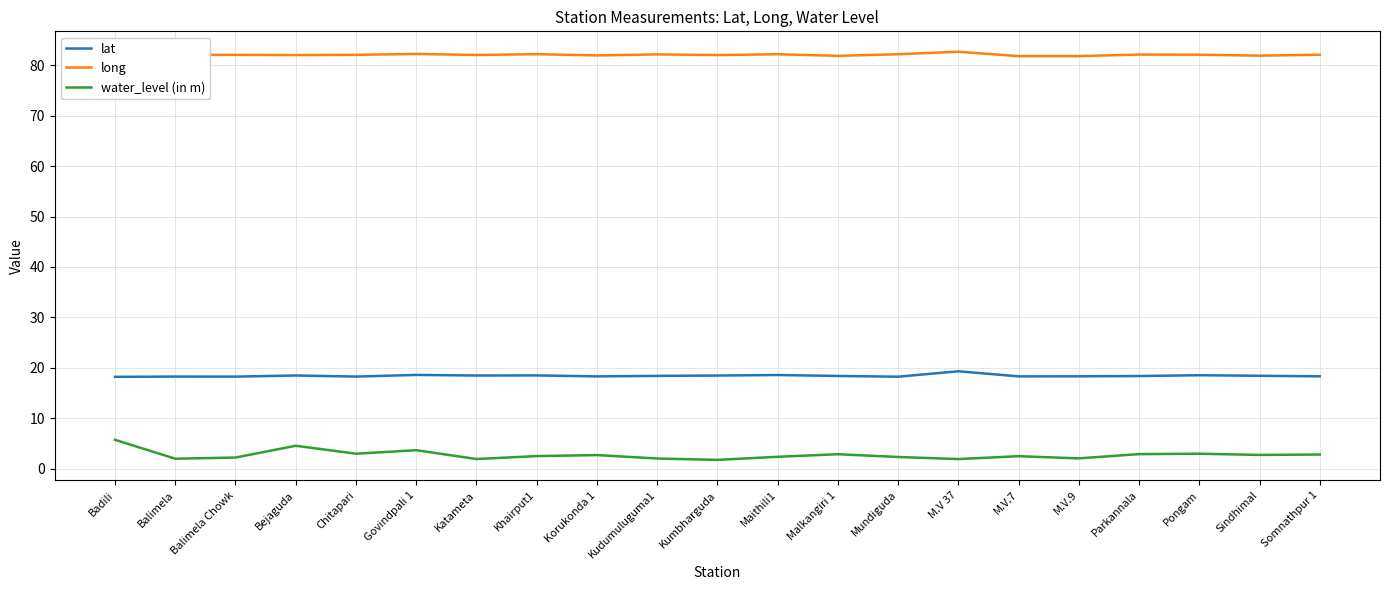

What is the maximum value shown in the chart?

82.7